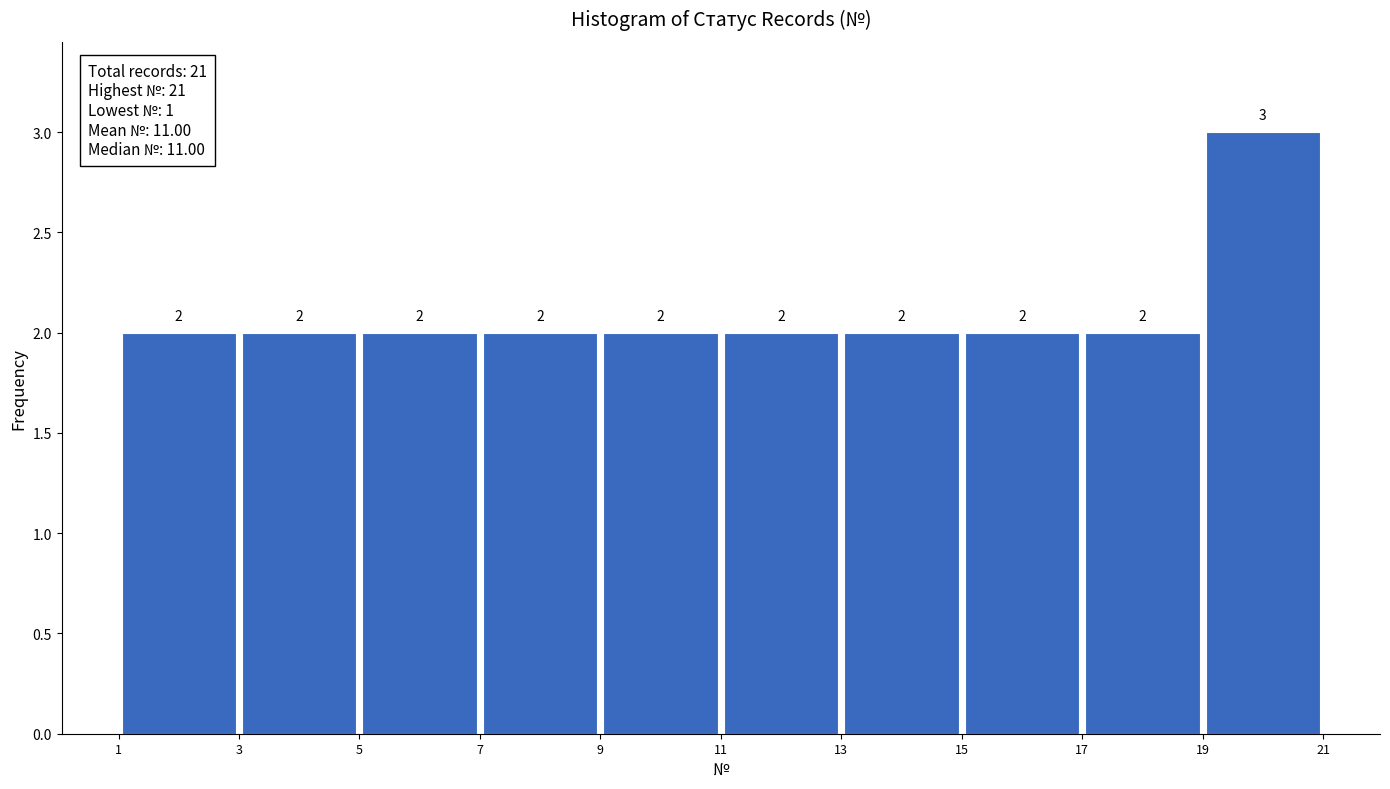

Reading left to right, transcribe this chart: for each bar, give the range it covers on the x-axis and its height.

1 to 3: 2
3 to 5: 2
5 to 7: 2
7 to 9: 2
9 to 11: 2
11 to 13: 2
13 to 15: 2
15 to 17: 2
17 to 19: 2
19 to 21: 3